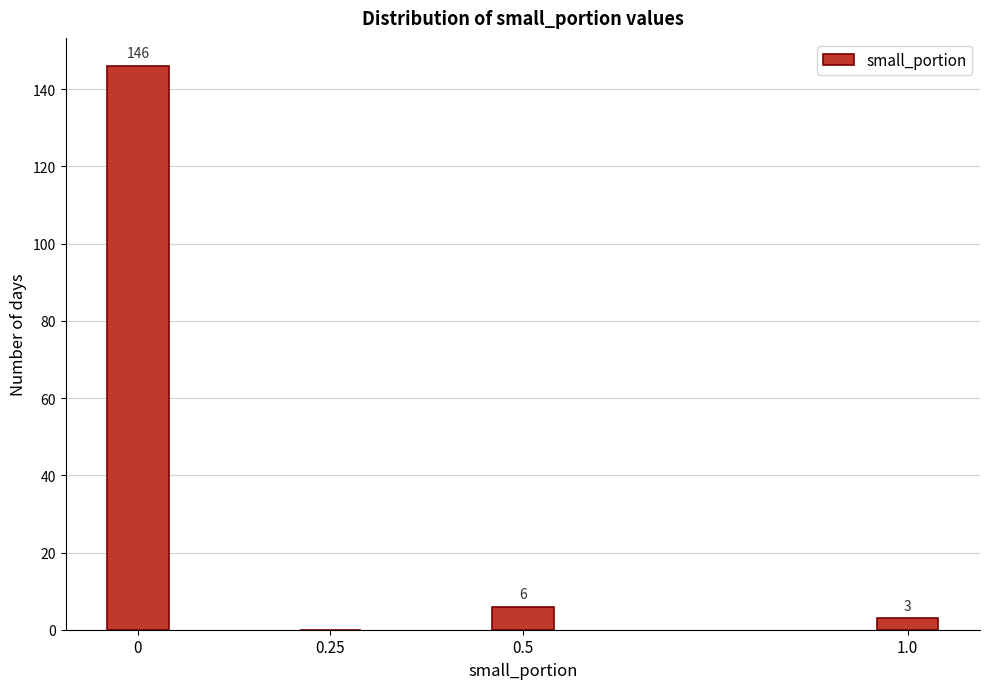

Reading left to right, list all the values displayed in this chart.

0=146	0.25=0	0.5=6	1.0=3